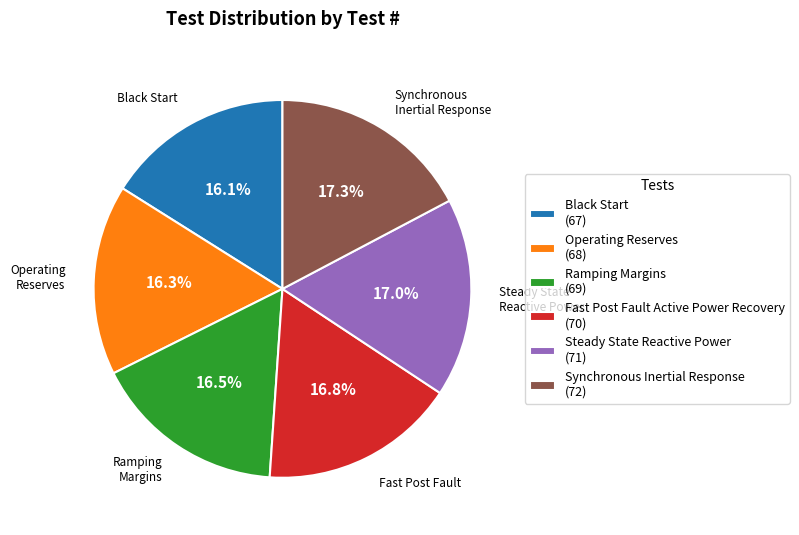

Count the number of slices in the pie.

6